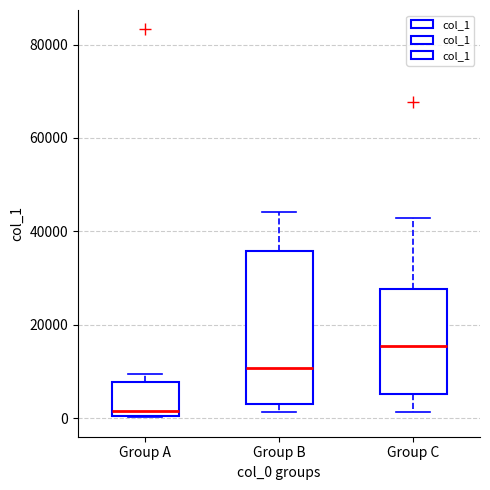

Comparing the boxes themselves (not the whiskers), which one is the tallest?

Group B